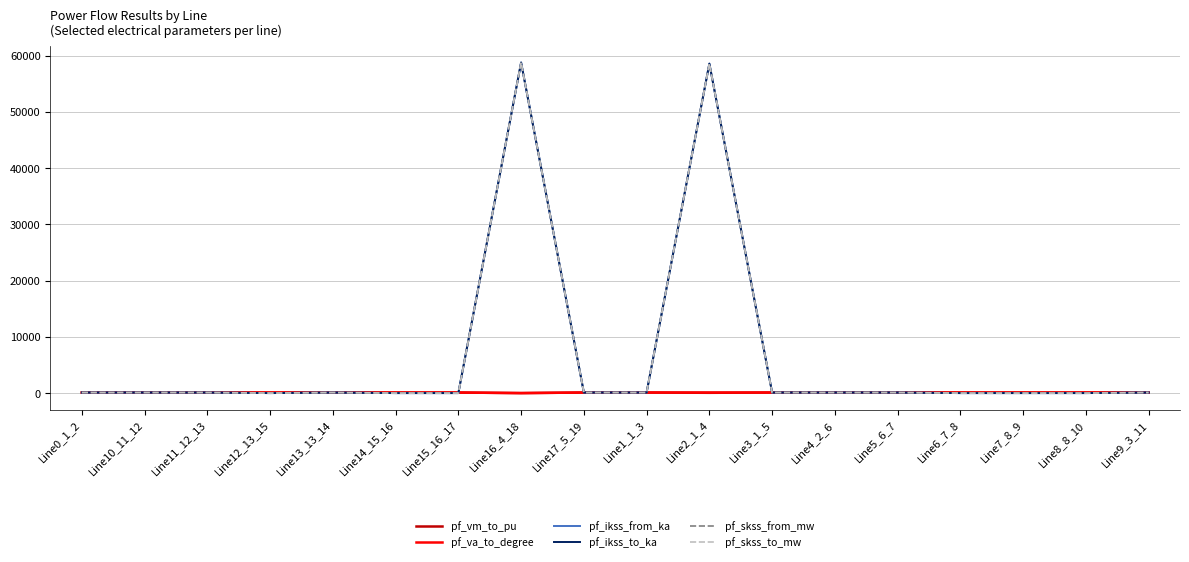

Which category has the lowest value in the pf_ikss_to_ka series?

Line12_13_15